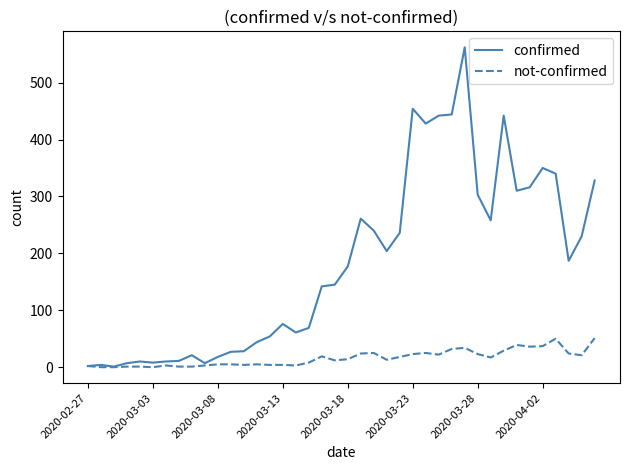

What is the maximum value shown in the chart?

562